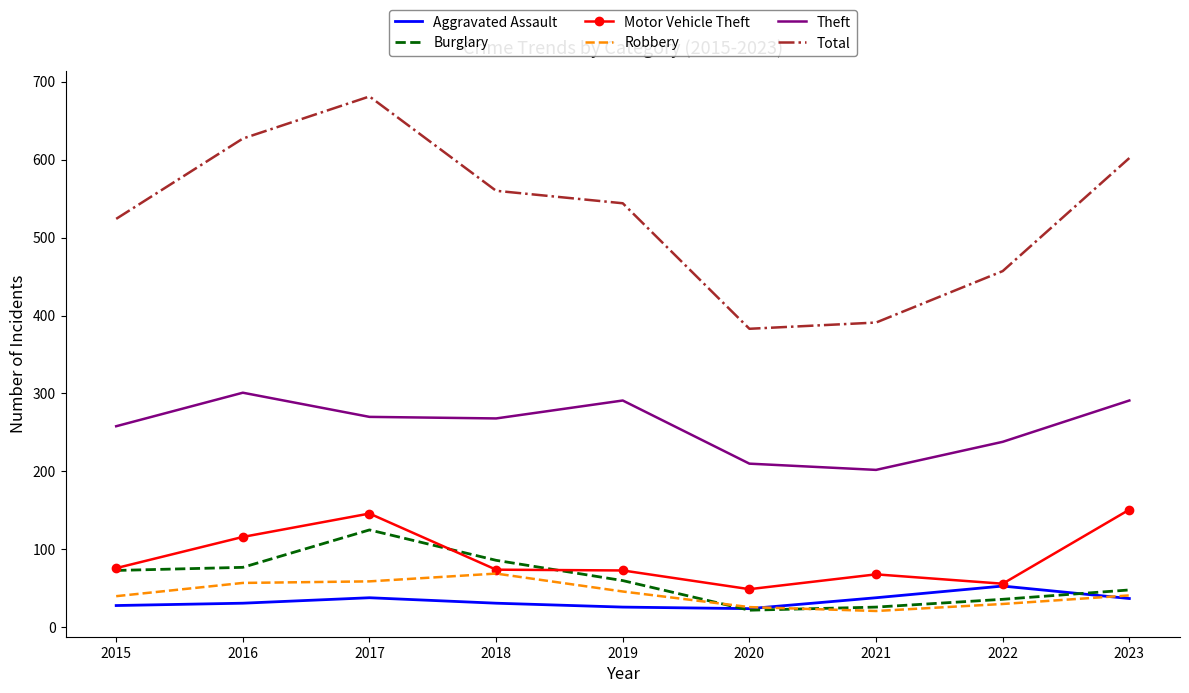

At which category does Total reach its first local peak?

2017